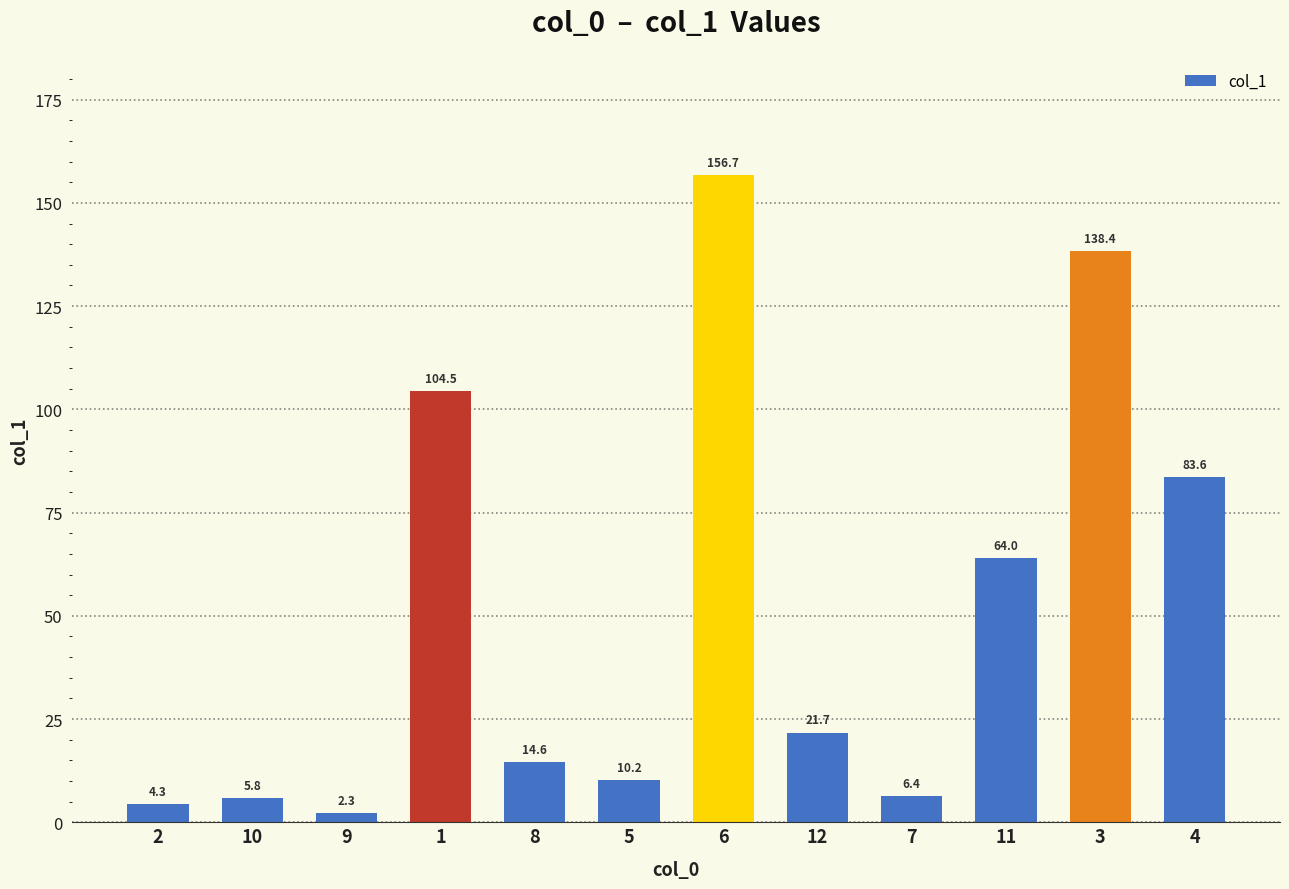

Rank the categories by value from highest to lowest.

6, 3, 1, 4, 11, 12, 8, 5, 7, 10, 2, 9